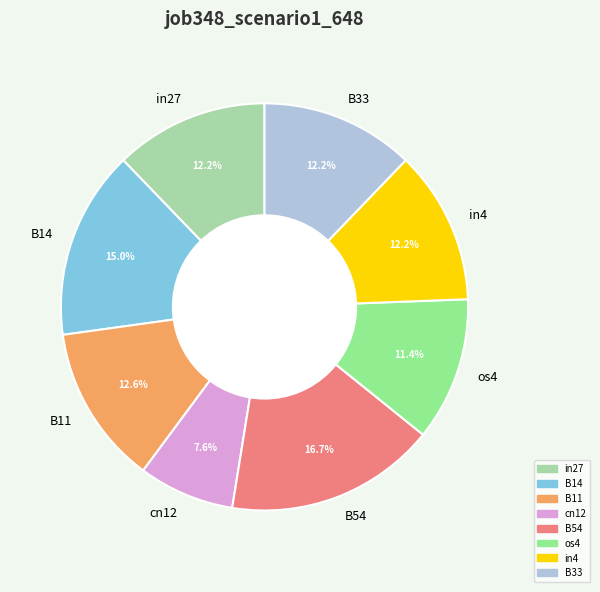

Is it true that B54 is 29% of the pie?

False